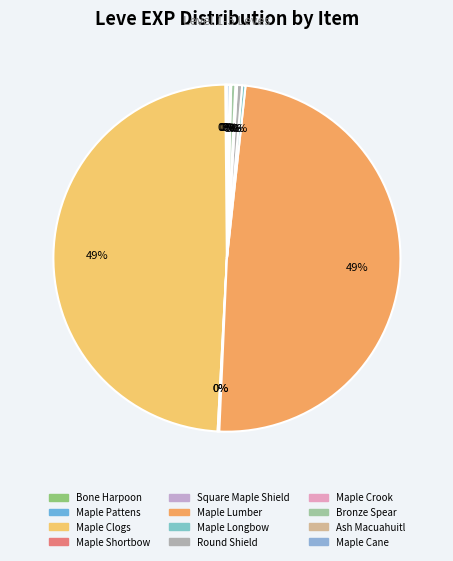

True or false: Maple Crook accounts for 0% of the total.

True